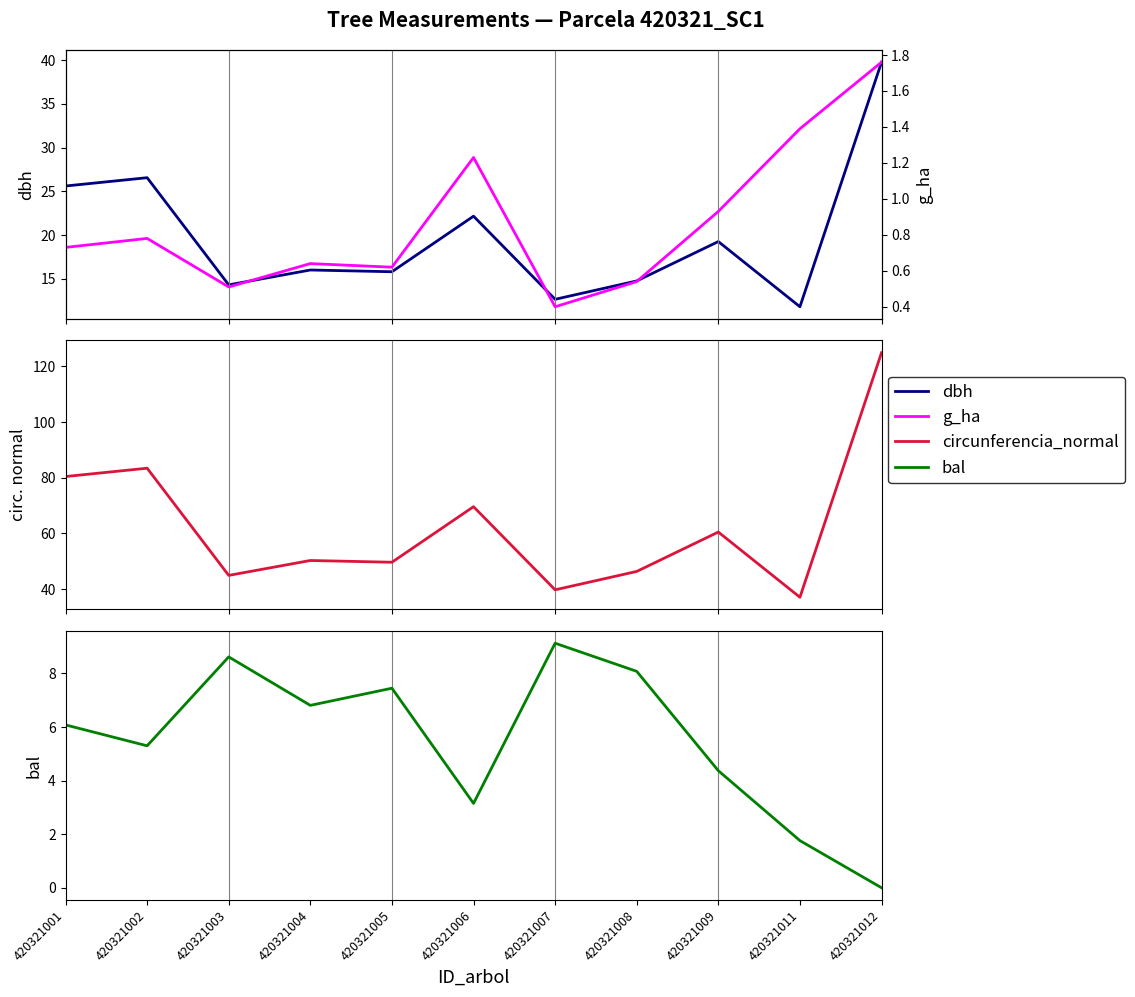

True or false: bal has more than 0 points higher than both neighbors.

True